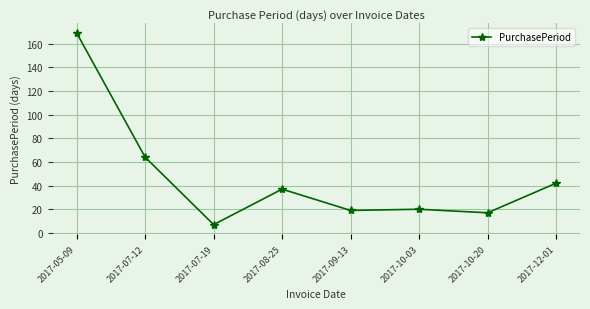

How many lines are shown in the chart?

1